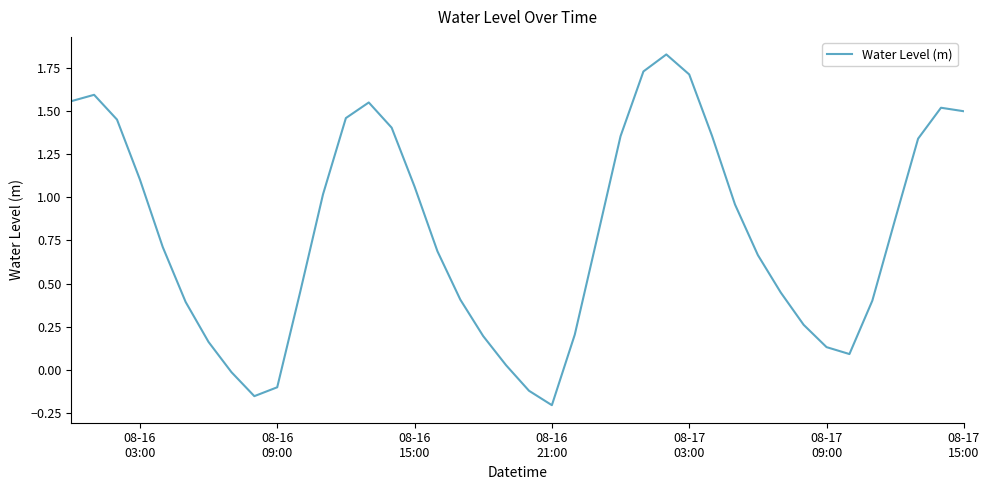

What is the difference between the maximum and minimum values?

2.0